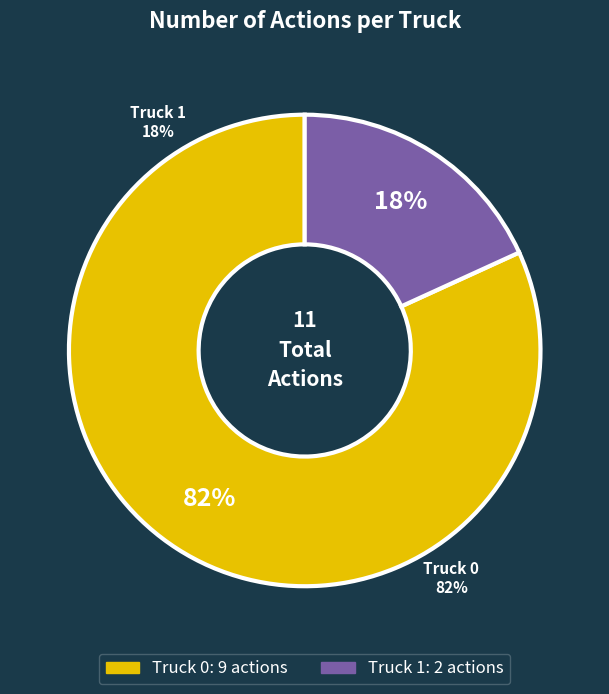

How many slices are in this pie chart?

2